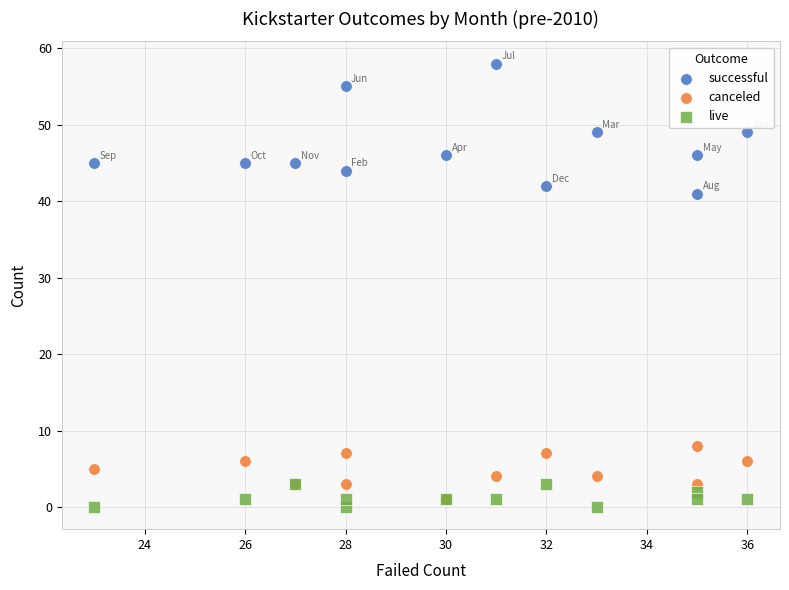

Across all series, what Y value is closest to 29?

41